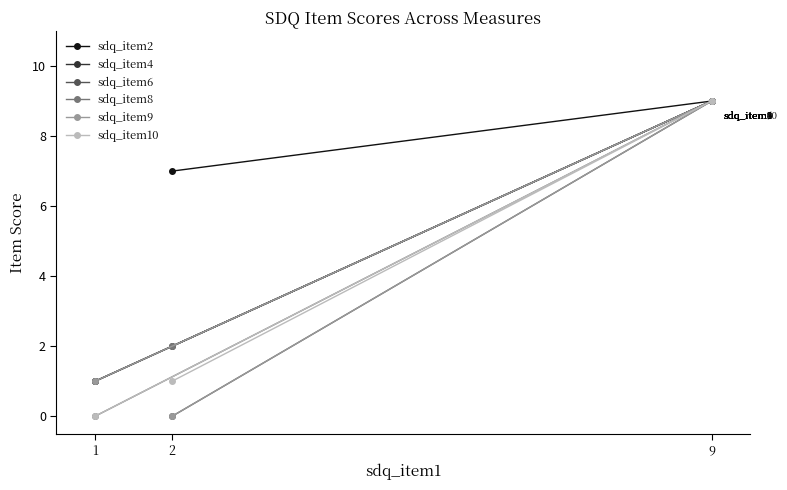

The value of sdq_item2 at 9 is 9. True or false?

True